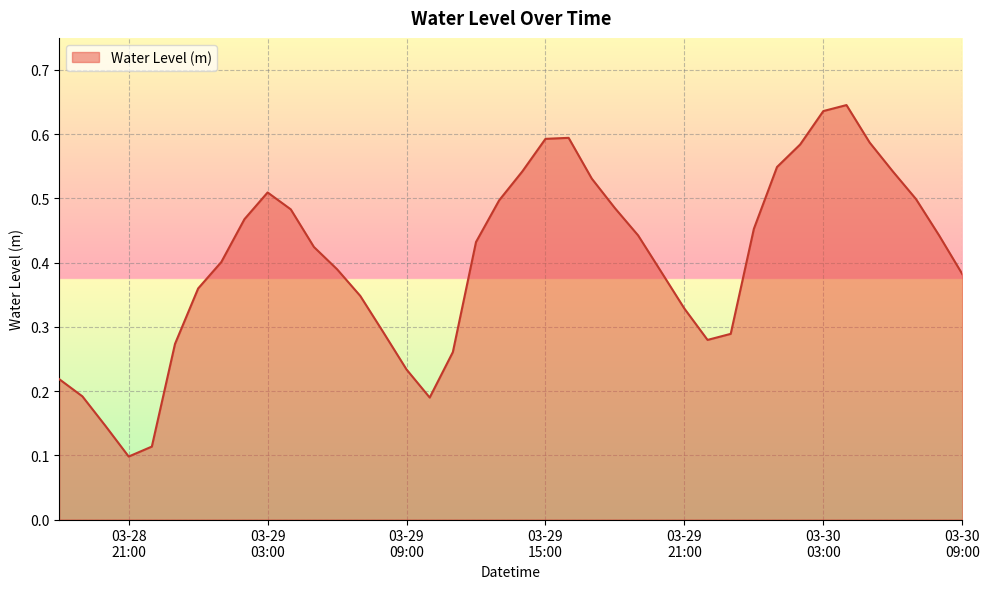

How many lines are shown in the chart?

1